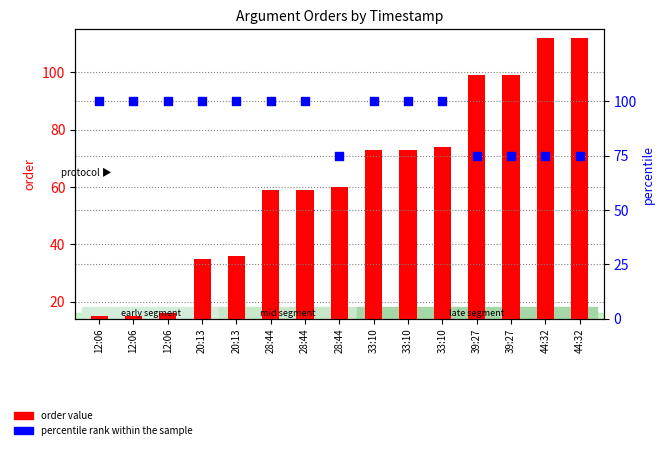

At how many categories does at least one series exceed 32?

15